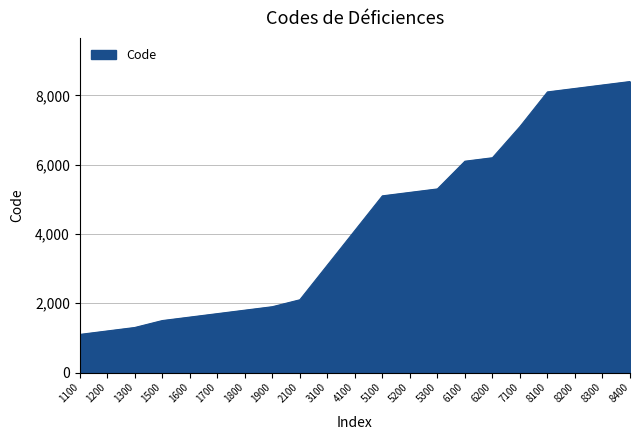

Does the chart have visible grid lines?

Yes